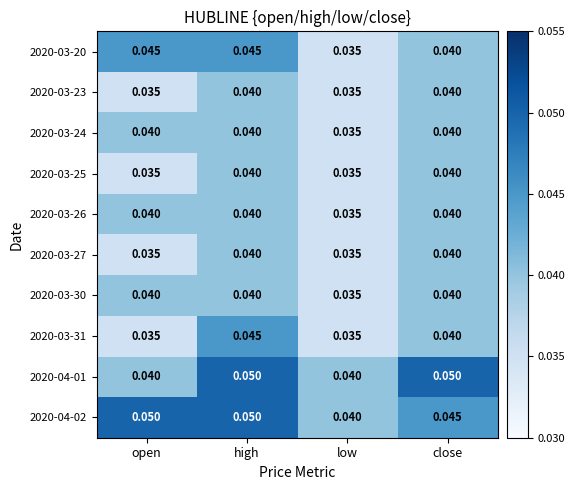

At which category is the sum across all series the highest?

high